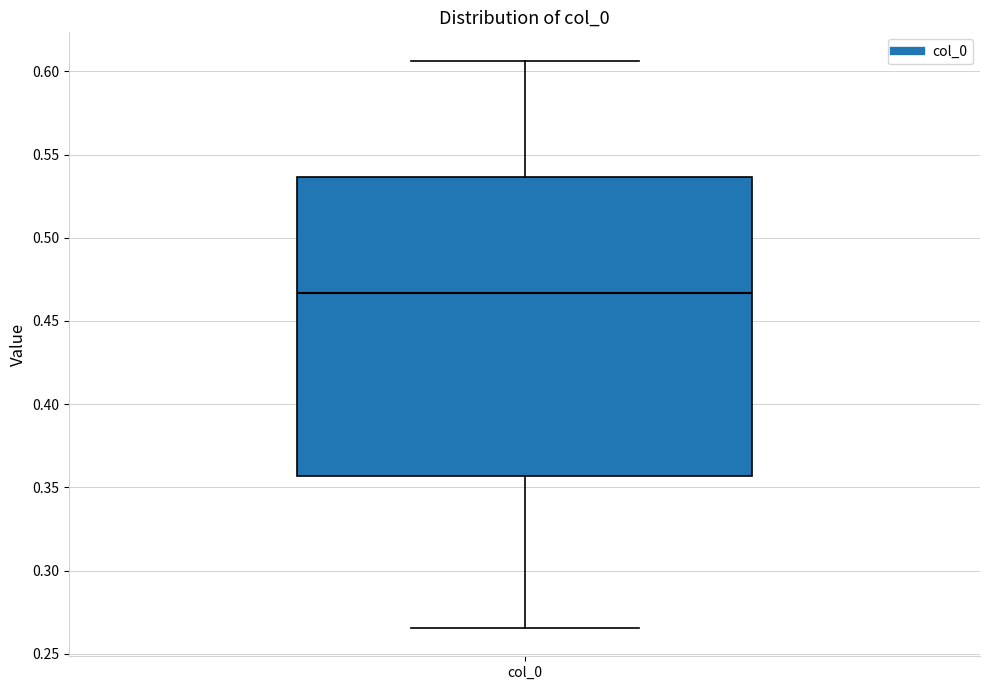

Transcribe this box plot: give where the median line is, the range the box spans, and where the two whiskers end, as read against the y-axis. The values are not printed on the chart, so give them approximately, as read against the axis.

median 0.465, box 0.355 to 0.535, whiskers 0.265 to 0.605